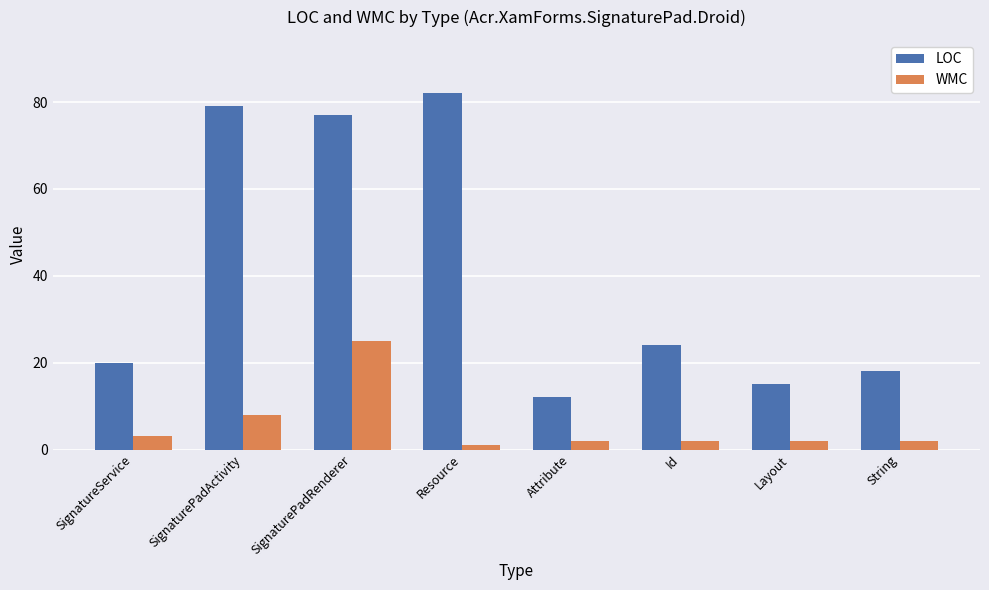

What is the spread (max minus min) of values at Resource?

81